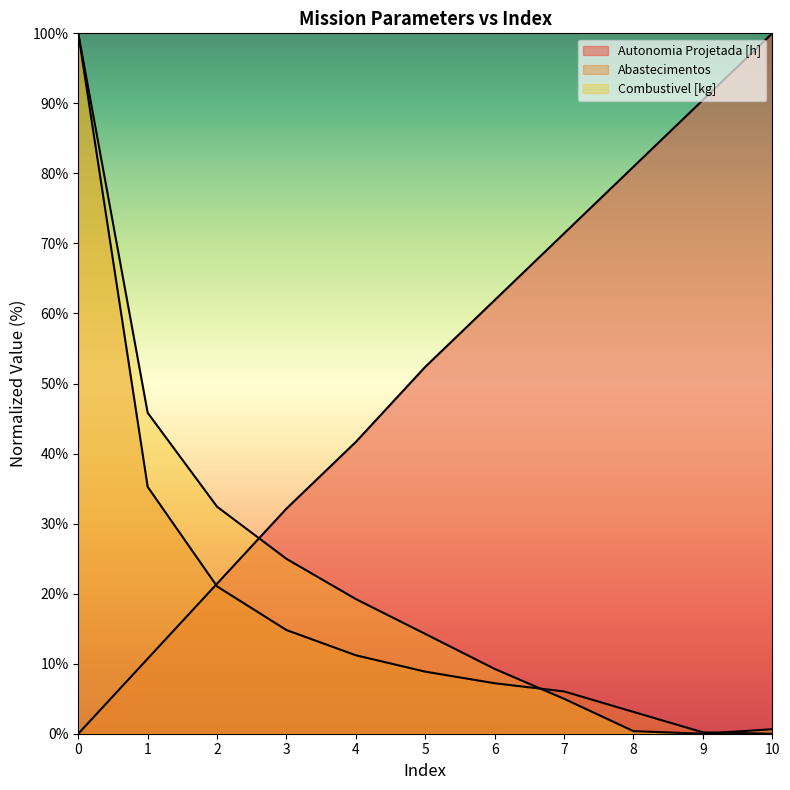

What is the total value across all series at 1?

91.8